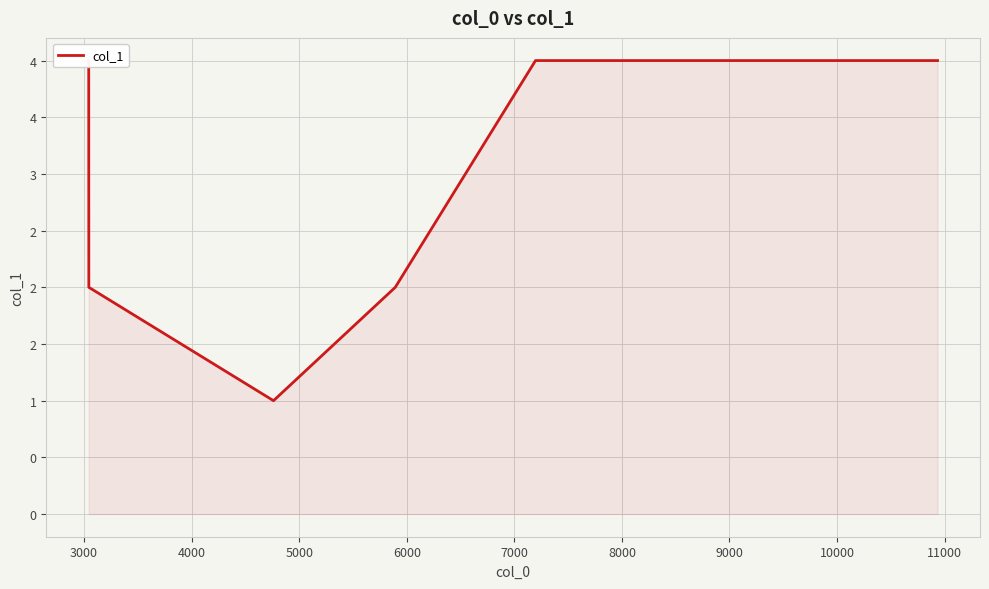

How many series are shown in this chart?

1